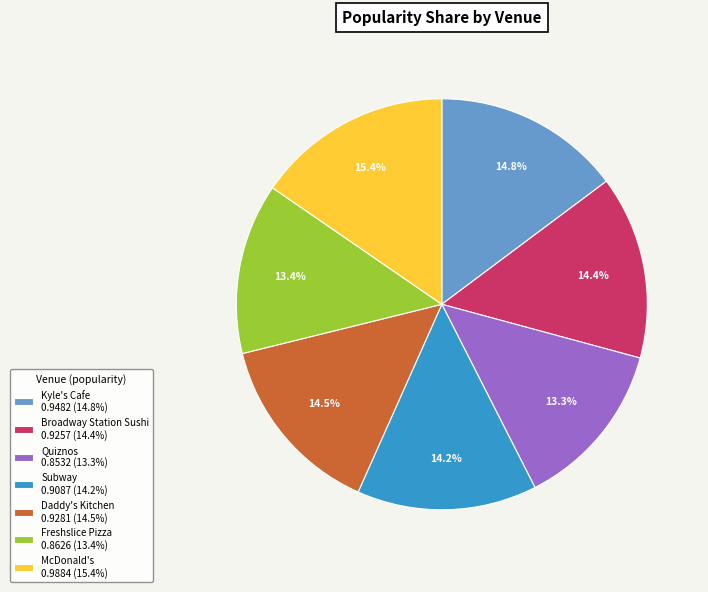

Is there a majority slice in this chart?

No